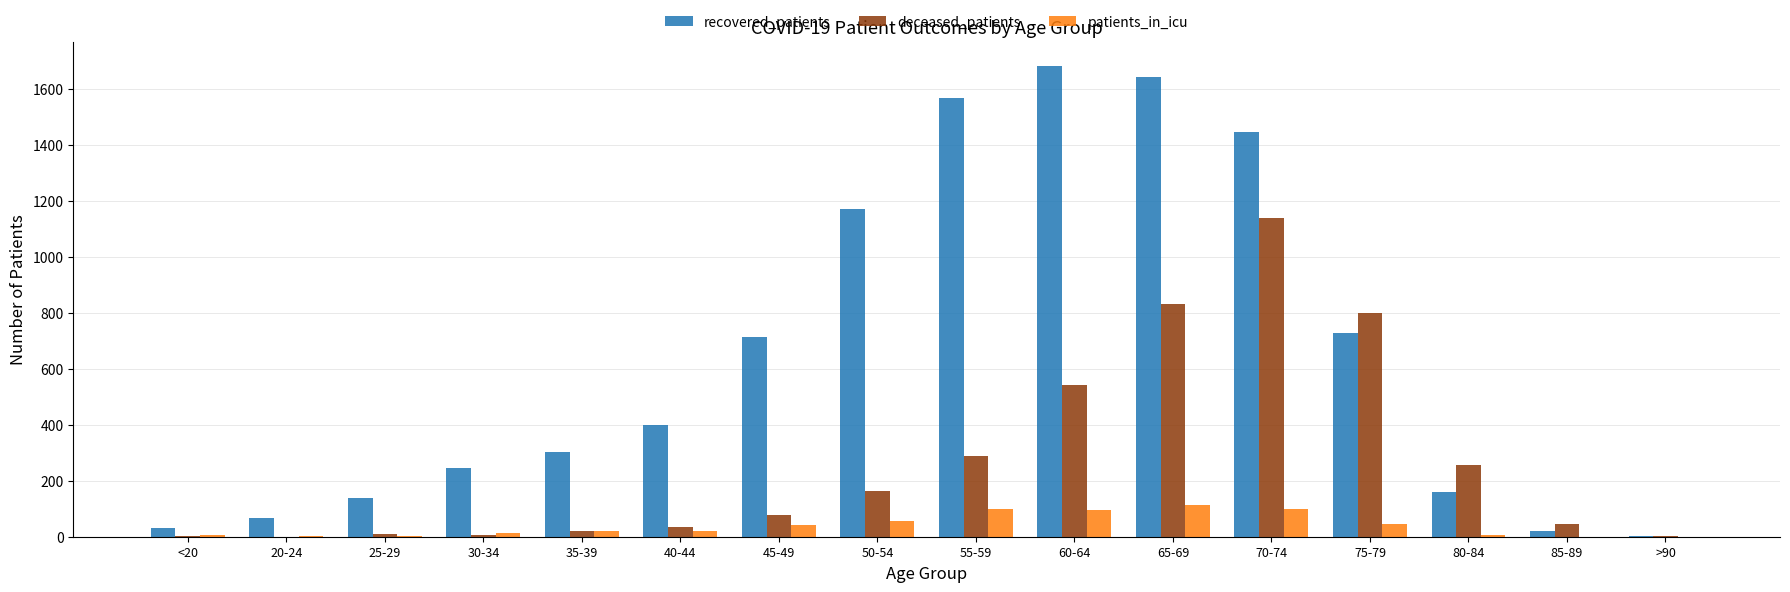

What is the sum of all recovered_patients values?

10310